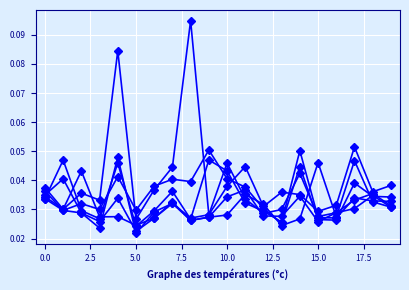

Is this an area chart (filled region under the line)?

No